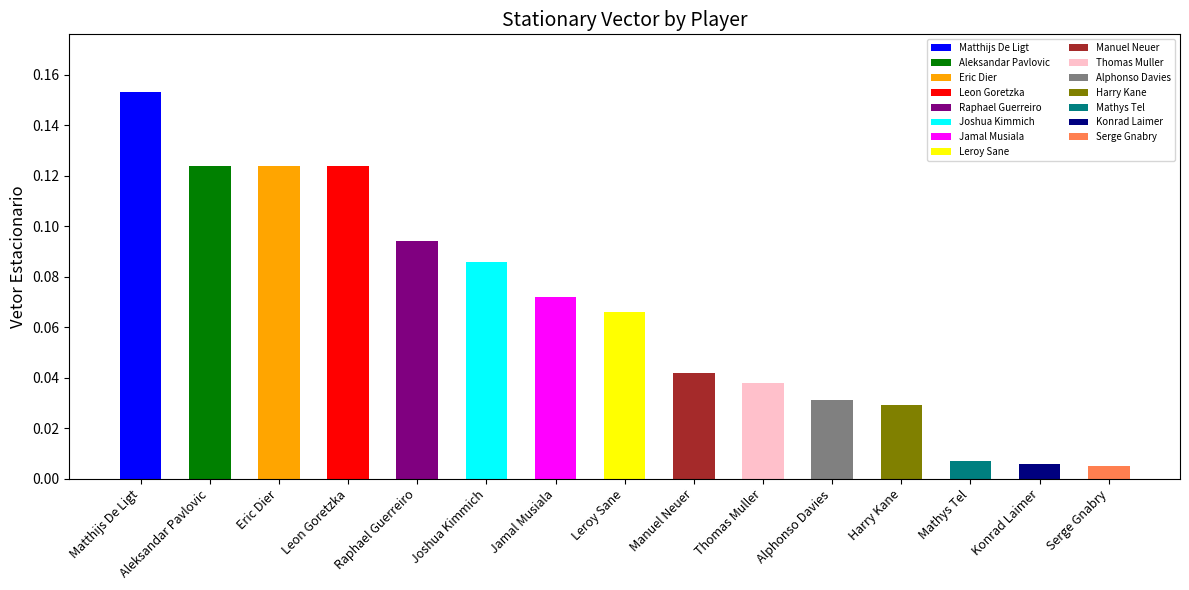

How many bars are there in total?

15